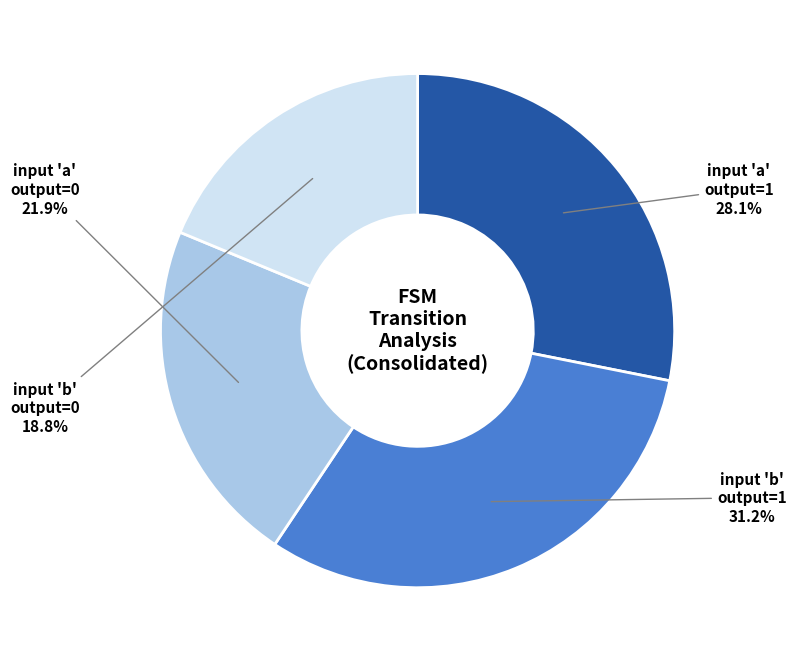

Does any single category account for the majority?

No